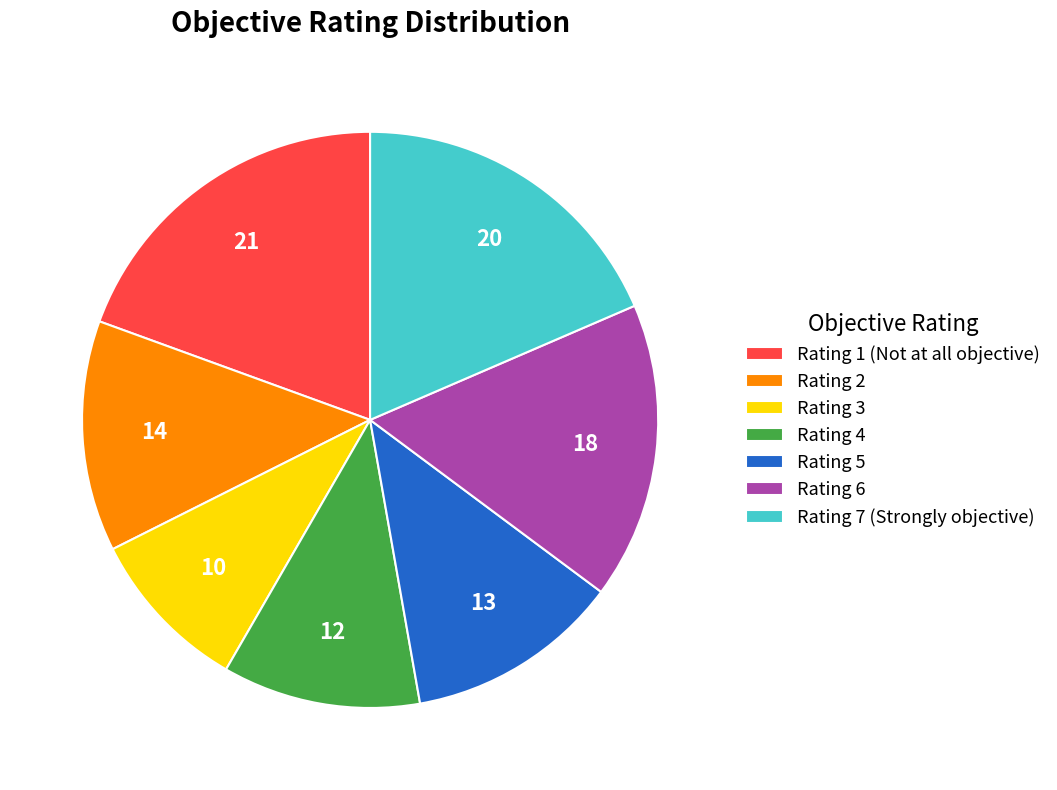

Does Rating 3 account for over 50% of the chart?

No